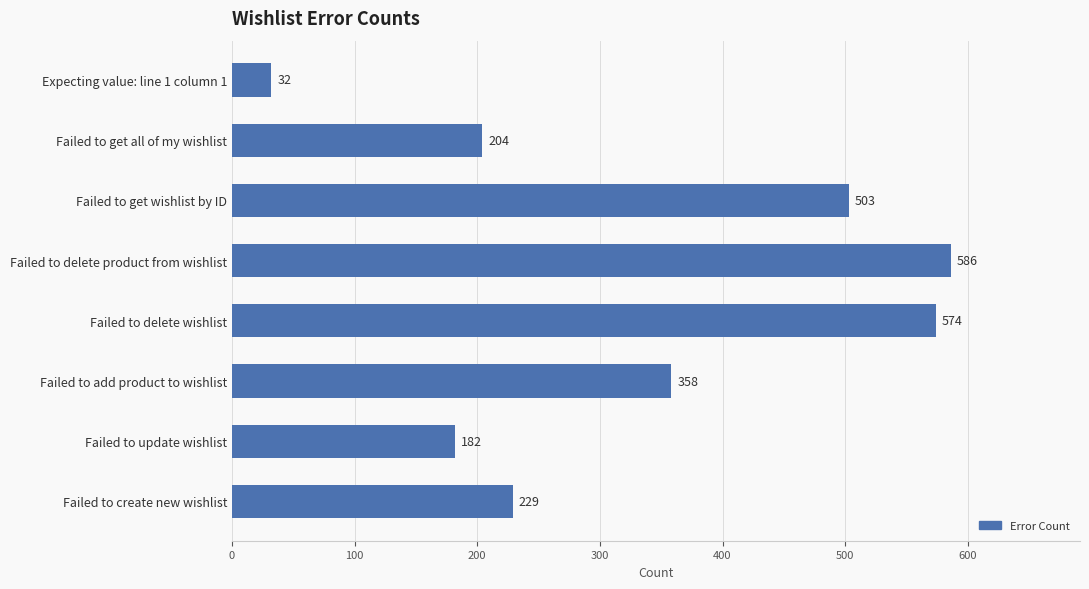

What is the greatest value displayed?

586